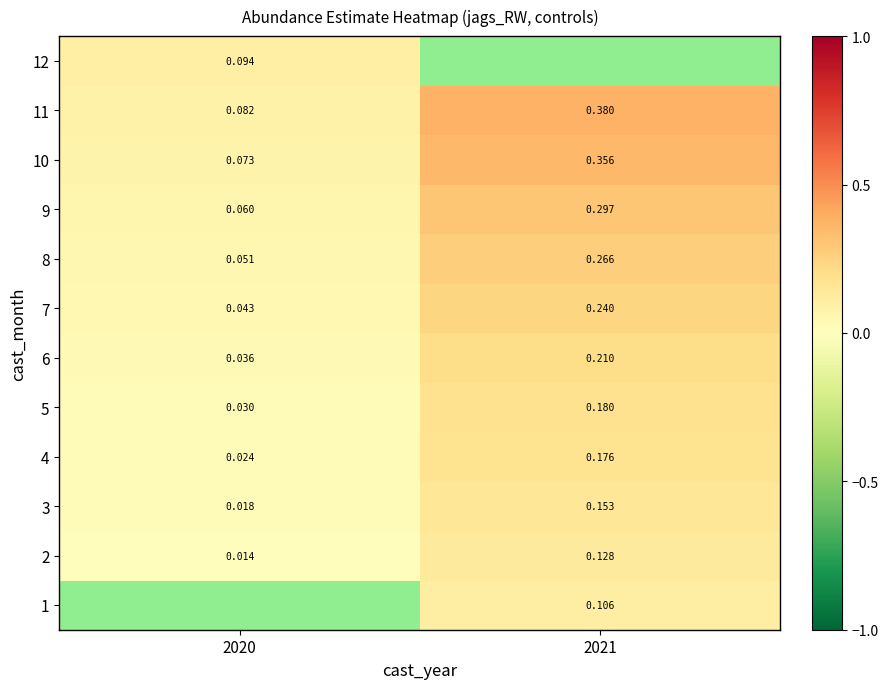

Is the value of 8 at 2021 greater than the value of 2 at 2020?

Yes